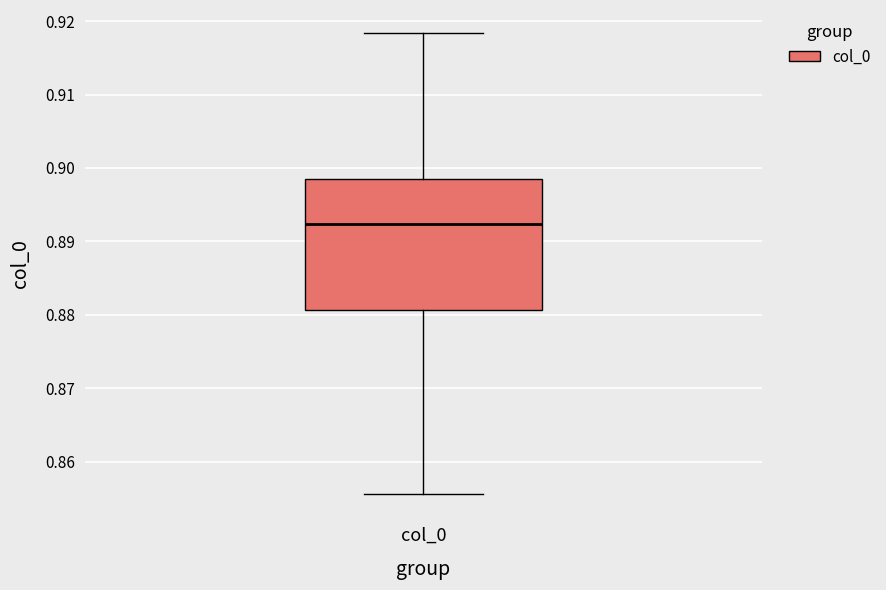

Transcribe this box plot: give where the median line is, the range the box spans, and where the two whiskers end, as read against the y-axis. The values are not printed on the chart, so give them approximately, as read against the axis.

median 0.892, box 0.881 to 0.899, whiskers 0.856 to 0.918